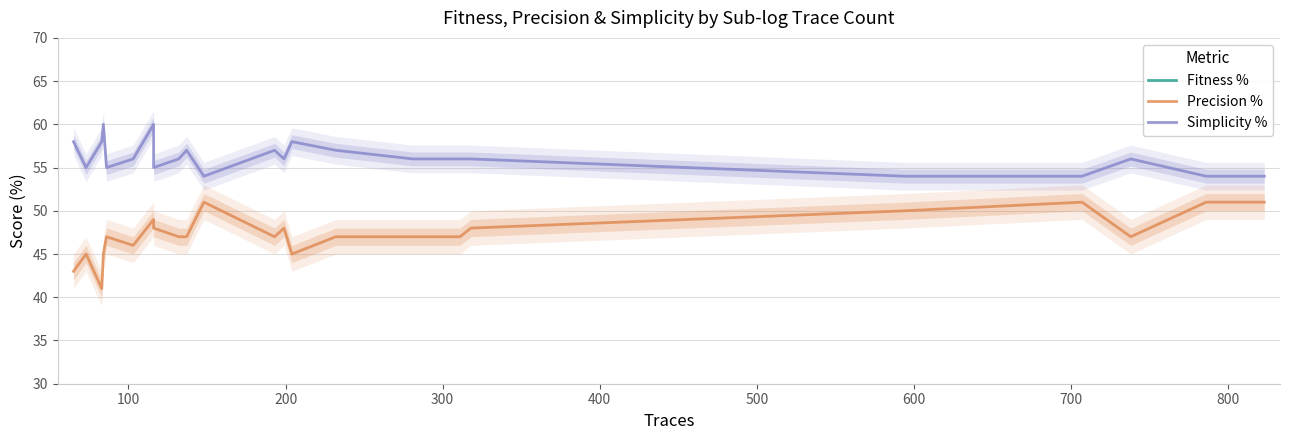

True or false: Precision % and Fitness % intersect in this chart.

False